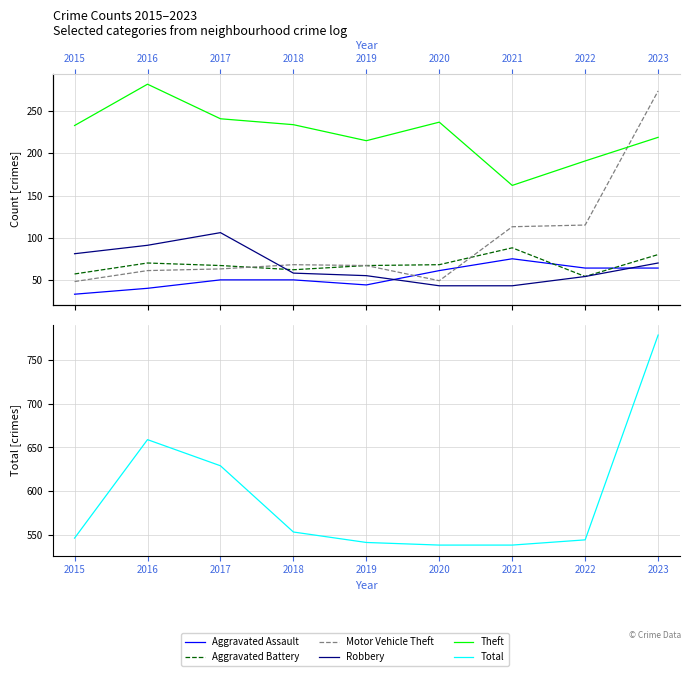

Reading left to right, what are all the values shown in this chart?

Aggravated Assault: 2015=33	2016=40	2017=50	2018=50	2019=44	2020=61	2021=75	2022=64	2023=64
Aggravated Battery: 2015=57	2016=70	2017=67	2018=62	2019=67	2020=68	2021=88	2022=54	2023=80
Motor Vehicle Theft: 2015=48	2016=61	2017=63	2018=68	2019=67	2020=49	2021=113	2022=115	2023=274
Robbery: 2015=81	2016=91	2017=106	2018=58	2019=55	2020=43	2021=43	2022=54	2023=70
Theft: 2015=233	2016=282	2017=241	2018=234	2019=215	2020=237	2021=162	2022=191	2023=219
Total: 2015=546	2016=659	2017=629	2018=553	2019=541	2020=538	2021=538	2022=544	2023=779